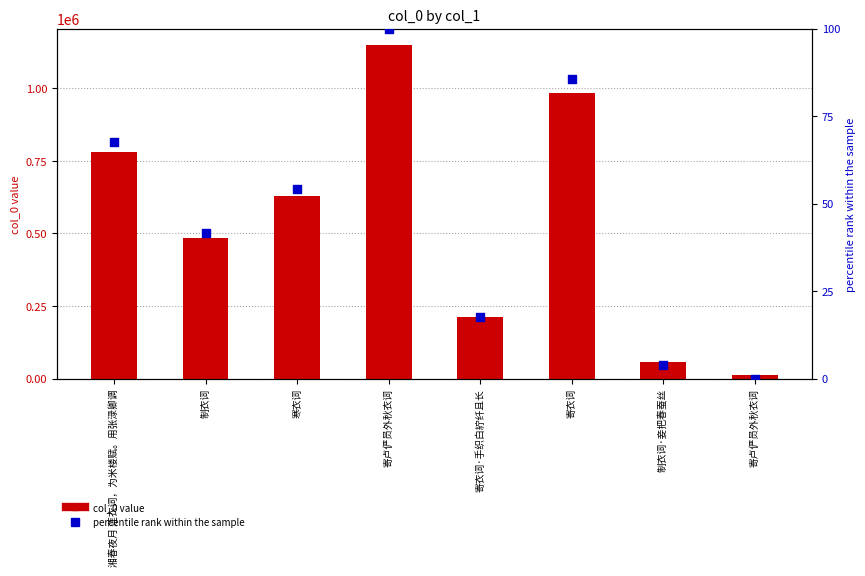

At which category is the sum across all series the highest?

寄卢俨员外秋衣词